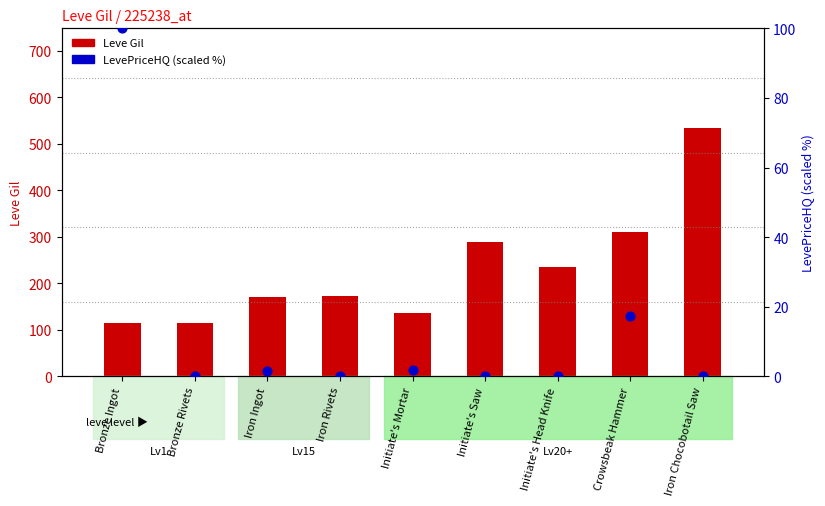

Is the value of LevePriceHQ (scaled %) at Iron Rivets greater than the value of Leve Gil at Initiate's Saw?

No